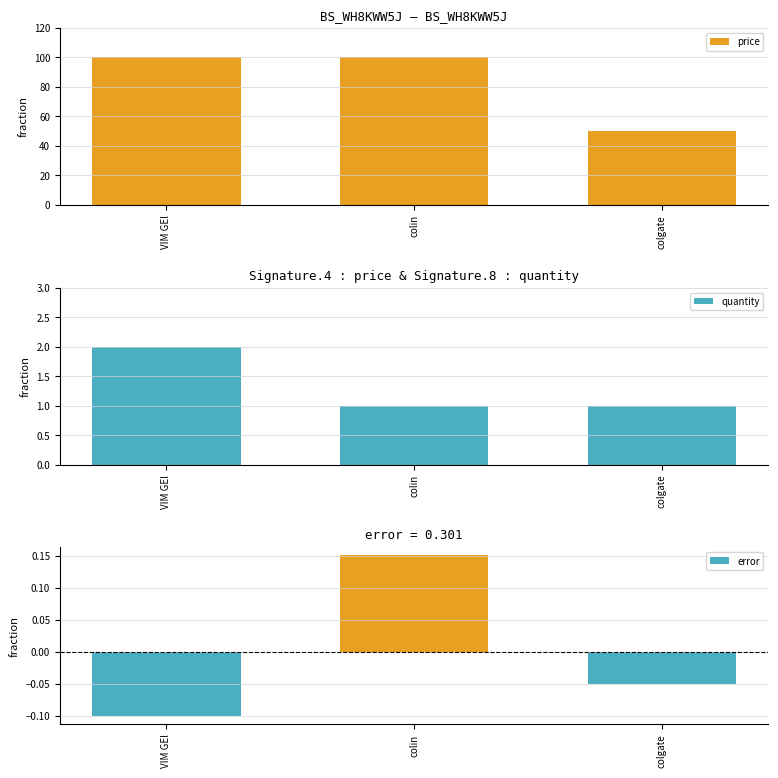

The value of price at colgate is 10.6. True or false?

False